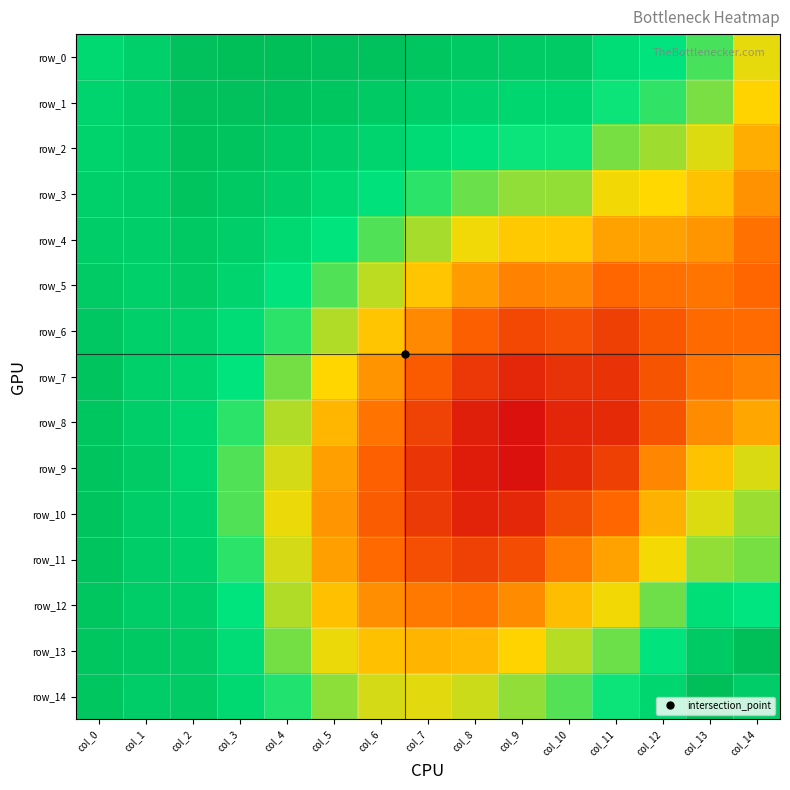

Reading left to right, extract all data points from this chart.

row_0: 1.0	1.0	1.0	1.0	1.0	1.0	1.0	1.0	1.0	1.0	1.0	1.0	1.0	1.0	1.0
row_1: 1.0	1.0	1.0	1.0	1.0	1.0	1.0	1.0	1.0	1.0	1.0	1.0	1.0	1.0	1.0
row_2: 1.0	1.0	1.0	1.0	1.0	1.0	1.0	1.0	1.0	1.0	1.0	1.0	1.0	1.0	1.0
row_3: 1.0	1.0	1.0	1.0	1.0	1.0	1.0	1.0	1.0	1.0	1.0	1.0	1.0	1.0	1.0
row_4: 1.0	1.0	1.0	1.0	1.0	1.0	1.0	1.0	1.0	1.0	1.0	1.0	1.0	1.0	1.0
row_5: 1.0	1.0	1.0	1.0	1.0	1.0	1.0	1.0	1.0	1.0	1.0	1.0	1.0	1.0	1.0
row_6: 1.0	1.0	1.0	1.0	1.0	1.0	1.0	1.0	1.0	1.0	1.0	1.0	1.0	1.0	1.0
row_7: 1.0	1.0	1.0	1.0	1.0	1.0	1.0	1.0	1.0	0.9	1.0	1.0	1.0	1.0	1.0
row_8: 1.0	1.0	1.0	1.0	1.0	1.0	1.0	1.0	0.9	0.9	0.9	0.9	1.0	1.0	1.0
row_9: 1.0	1.0	1.0	1.0	1.0	1.0	1.0	1.0	0.9	0.9	0.9	1.0	1.0	1.0	1.0
row_10: 1.0	1.0	1.0	1.0	1.0	1.0	1.0	1.0	0.9	0.9	1.0	1.0	1.0	1.0	1.0
row_11: 1.0	1.0	1.0	1.0	1.0	1.0	1.0	1.0	1.0	1.0	1.0	1.0	1.0	1.0	1.0
row_12: 1.0	1.0	1.0	1.0	1.0	1.0	1.0	1.0	1.0	1.0	1.0	1.0	1.0	1.0	1.0
row_13: 1.0	1.0	1.0	1.0	1.0	1.0	1.0	1.0	1.0	1.0	1.0	1.0	1.0	1.0	1.0
row_14: 1.0	1.0	1.0	1.0	1.0	1.0	1.0	1.0	1.0	1.0	1.0	1.0	1.0	1.0	1.0